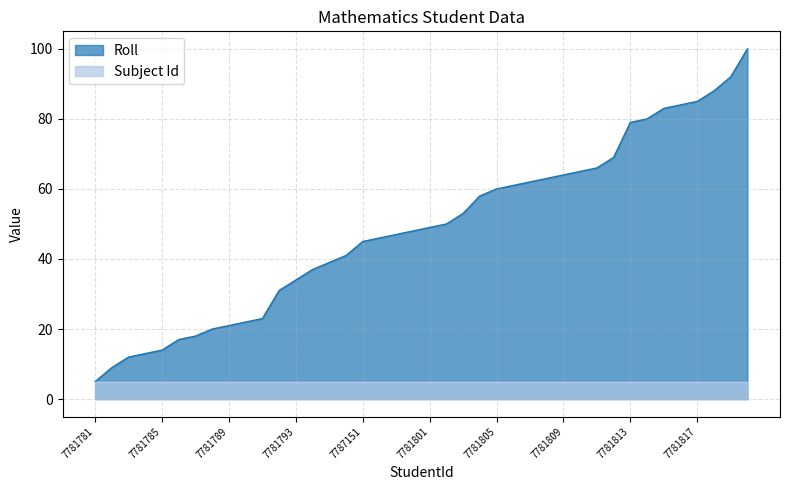

What position from the right is 7781782?

39